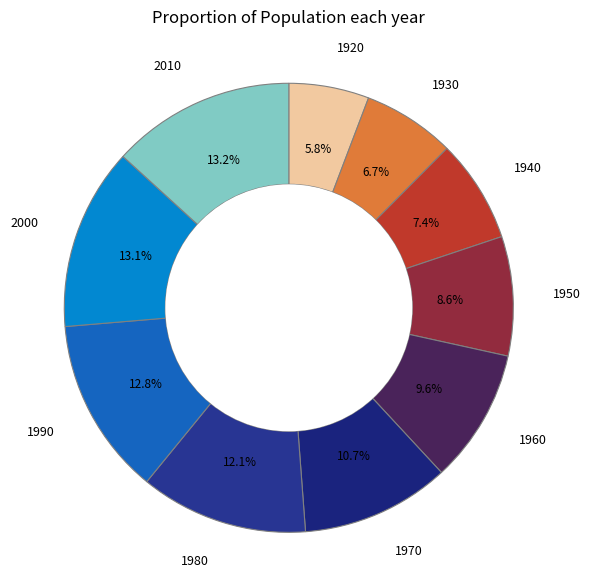

What percentage is the 2000 slice, to the nearest percent?

13%